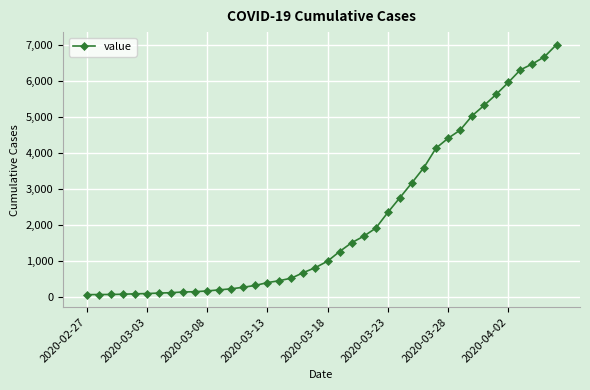

What is the greatest value displayed?

7004